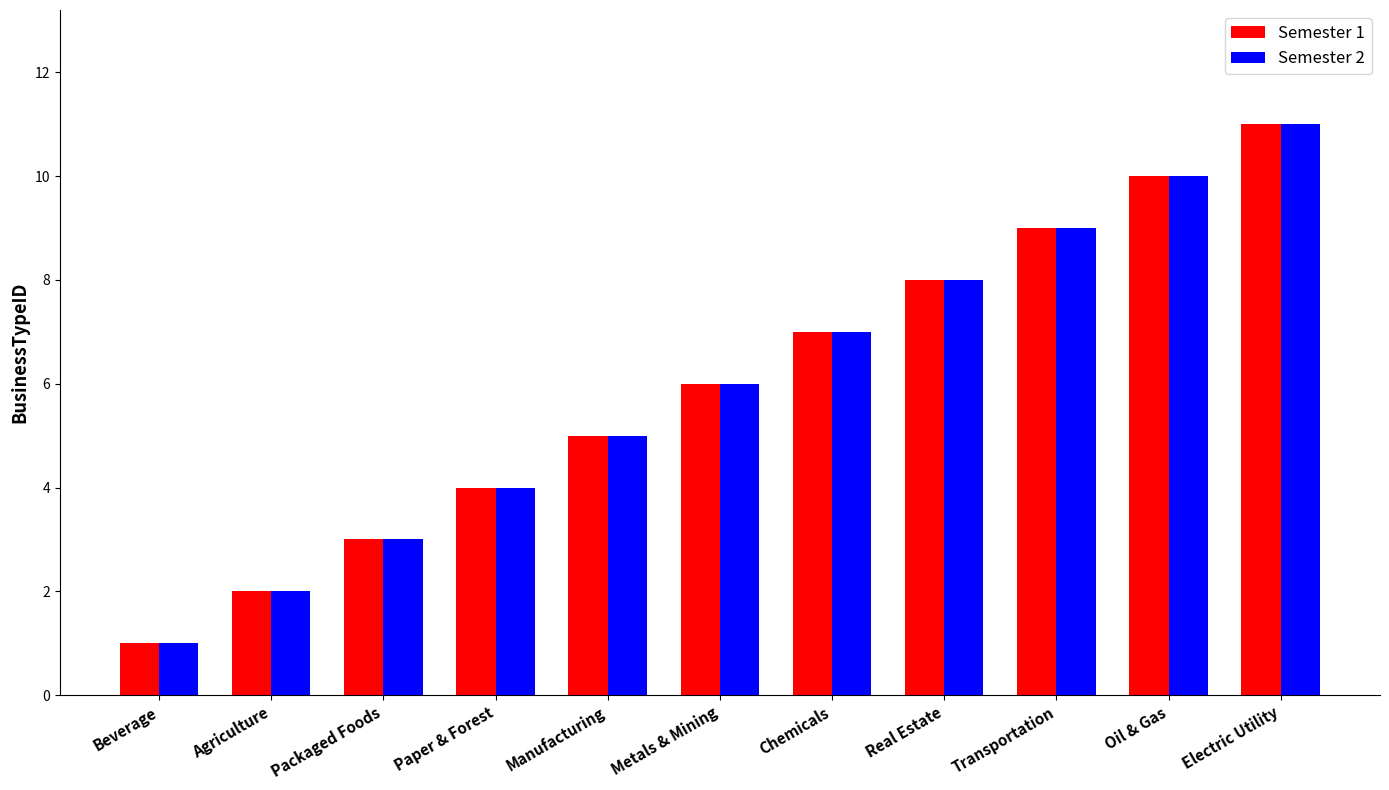

How many bars are there in total?

22